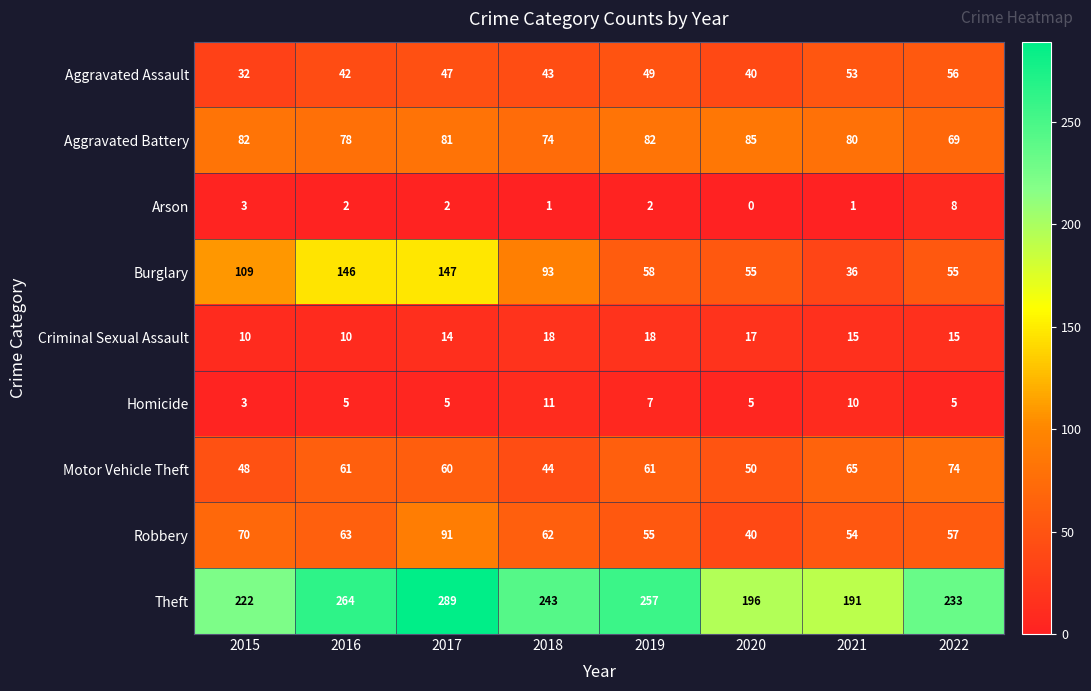

What is the difference between the maximum and minimum values in the Motor Vehicle Theft series?

30